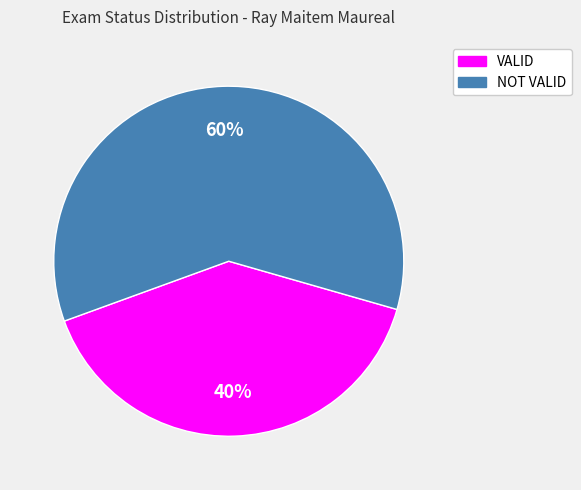

To the nearest percent, what is the combined percentage of NOT VALID and VALID?

100%